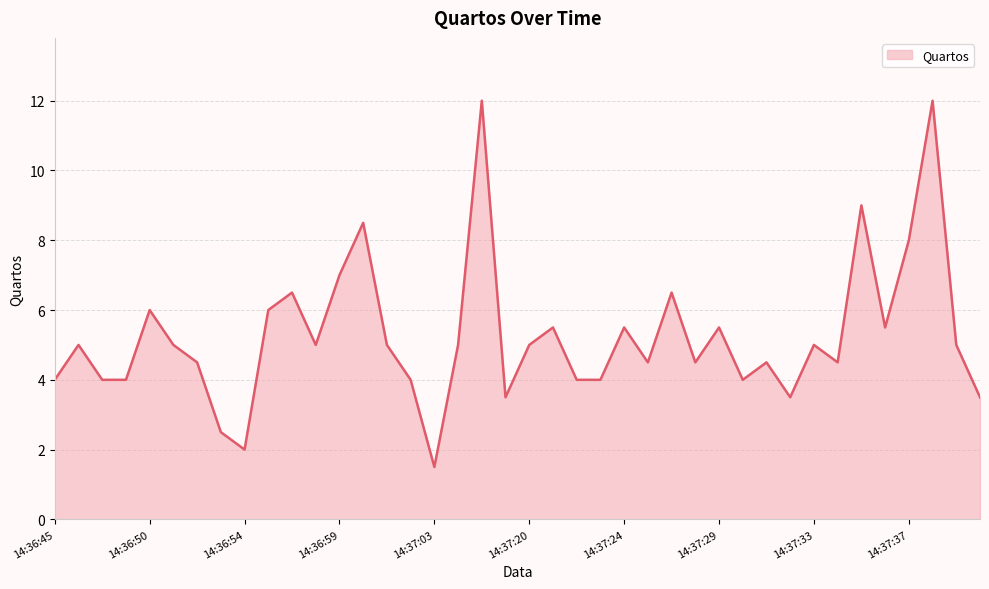

What is the smallest value displayed?

1.5